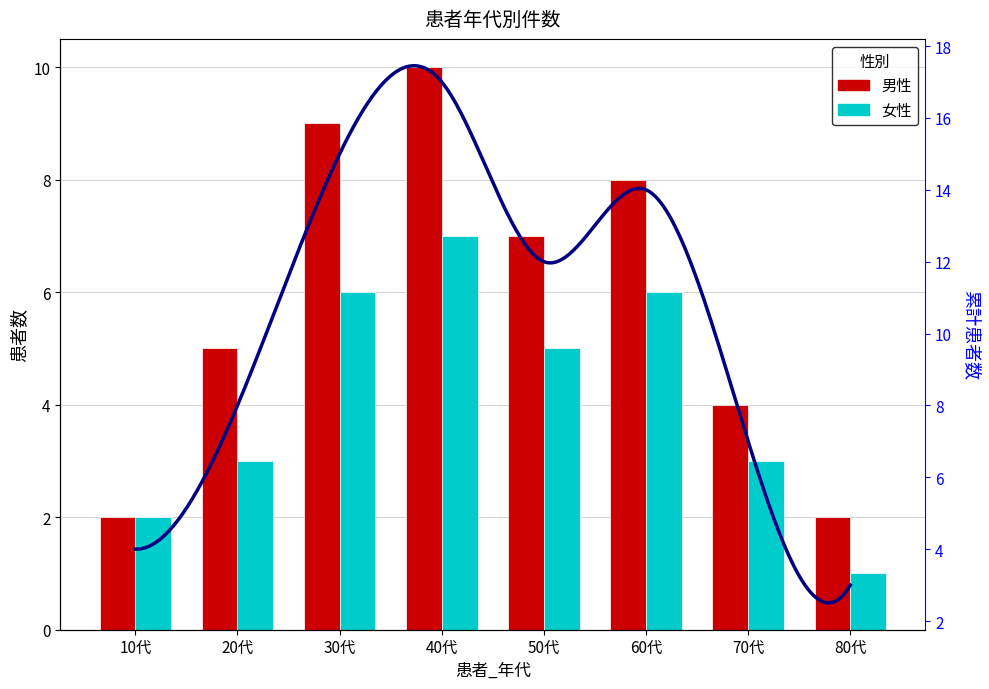

What is the sum of the 女性 values at 70代 and 50代?

8